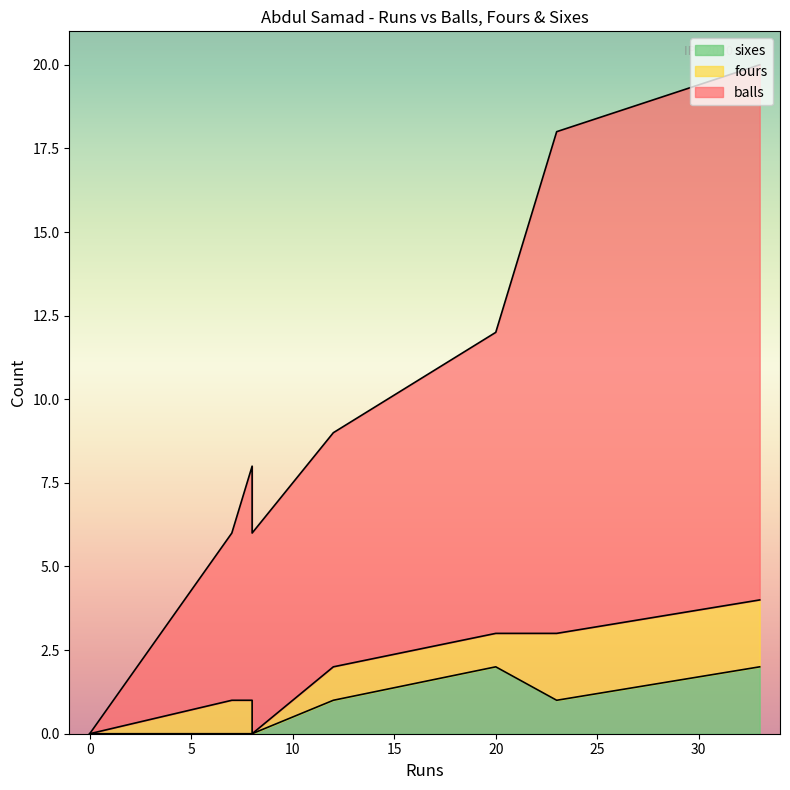

Count the number of data series in this chart.

3